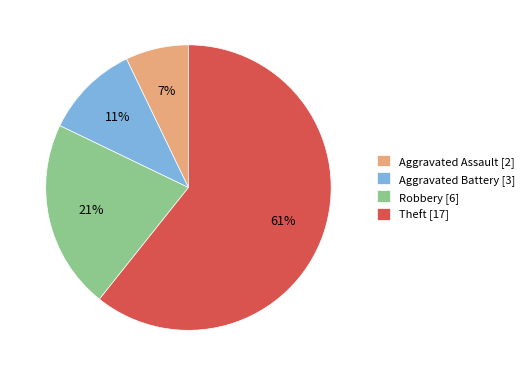

Combined, do Aggravated Assault and Robbery account for over 50%?

No